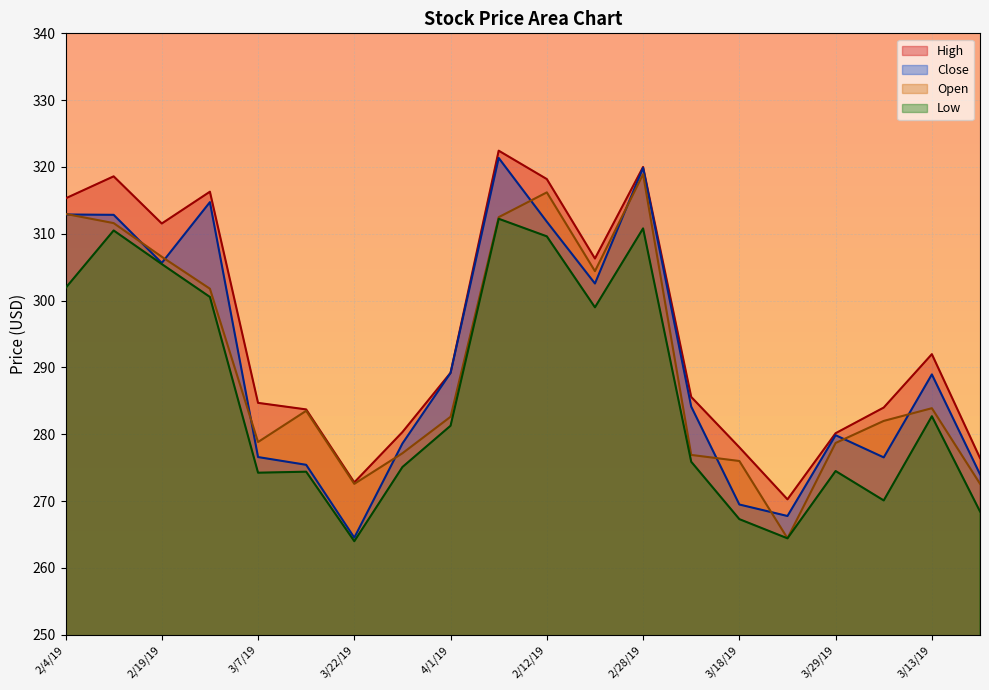

What is the difference between the Close values at 2/20/19 and 3/22/19?

38.0